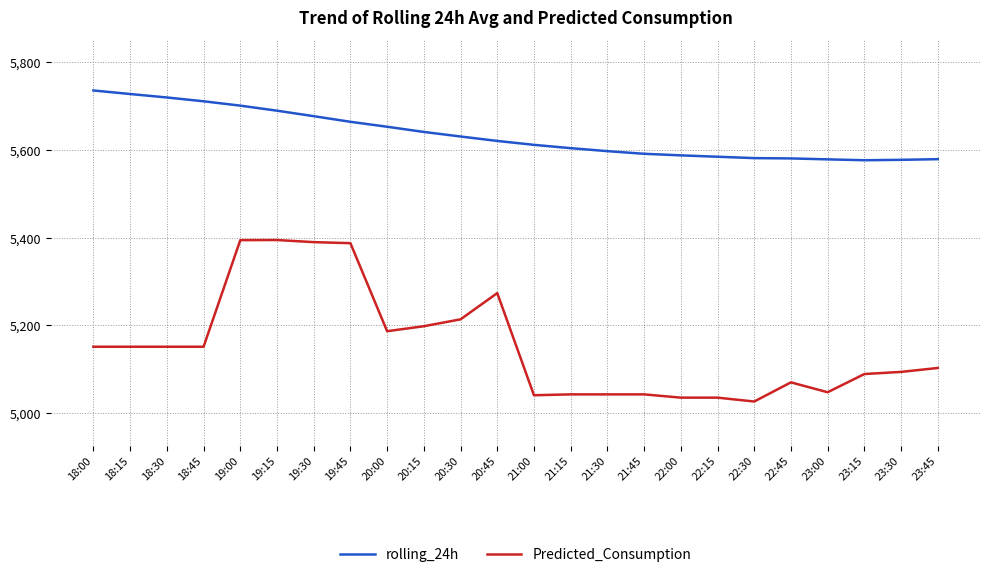

Count the number of data series in this chart.

2